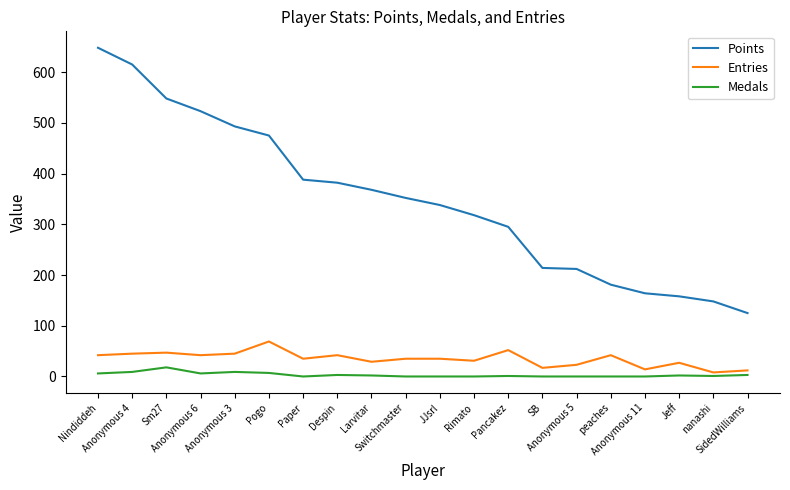

At how many categories does at least one series exceed 276?

13